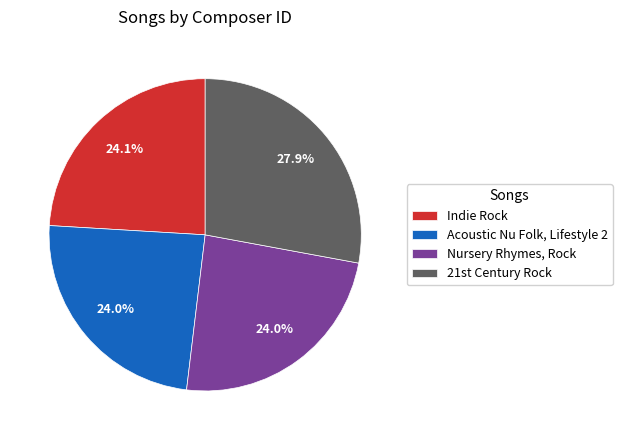

What percentage is NOT represented by Nursery Rhymes, Rock?

76.0%